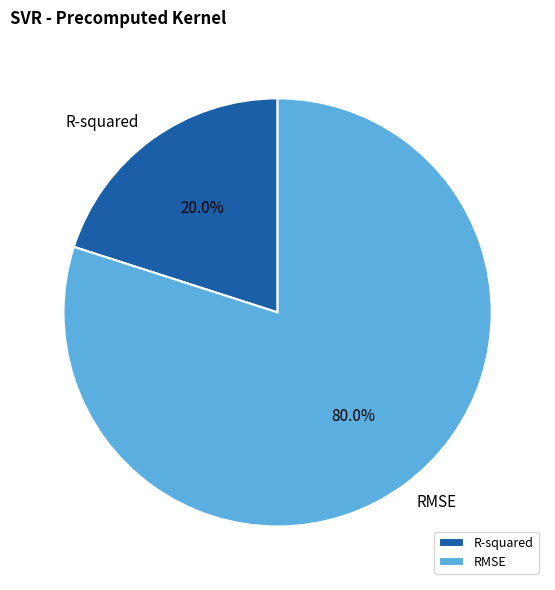

To the nearest percent, what is the difference between the largest and smallest slice percentages?

60%